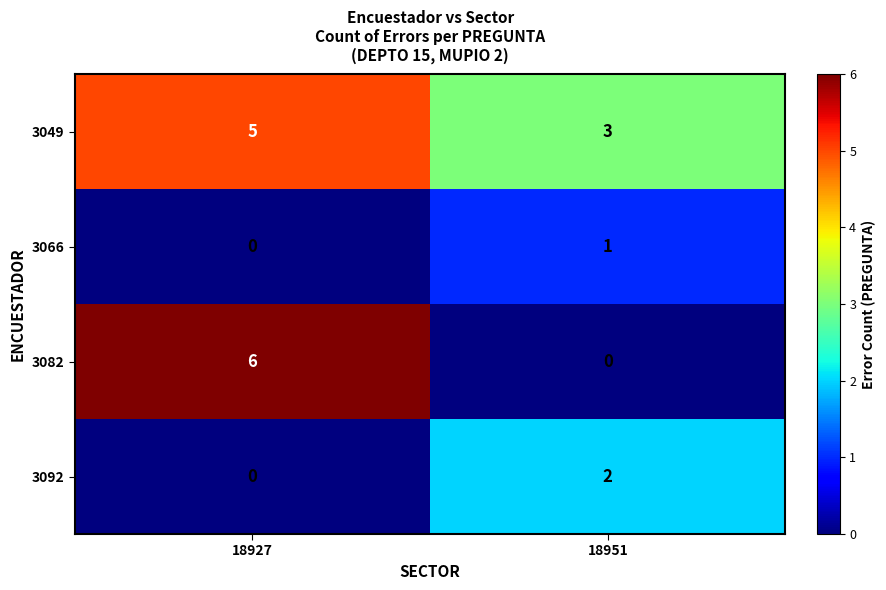

True or false: 3049 has a value of 2 at 18951.

False